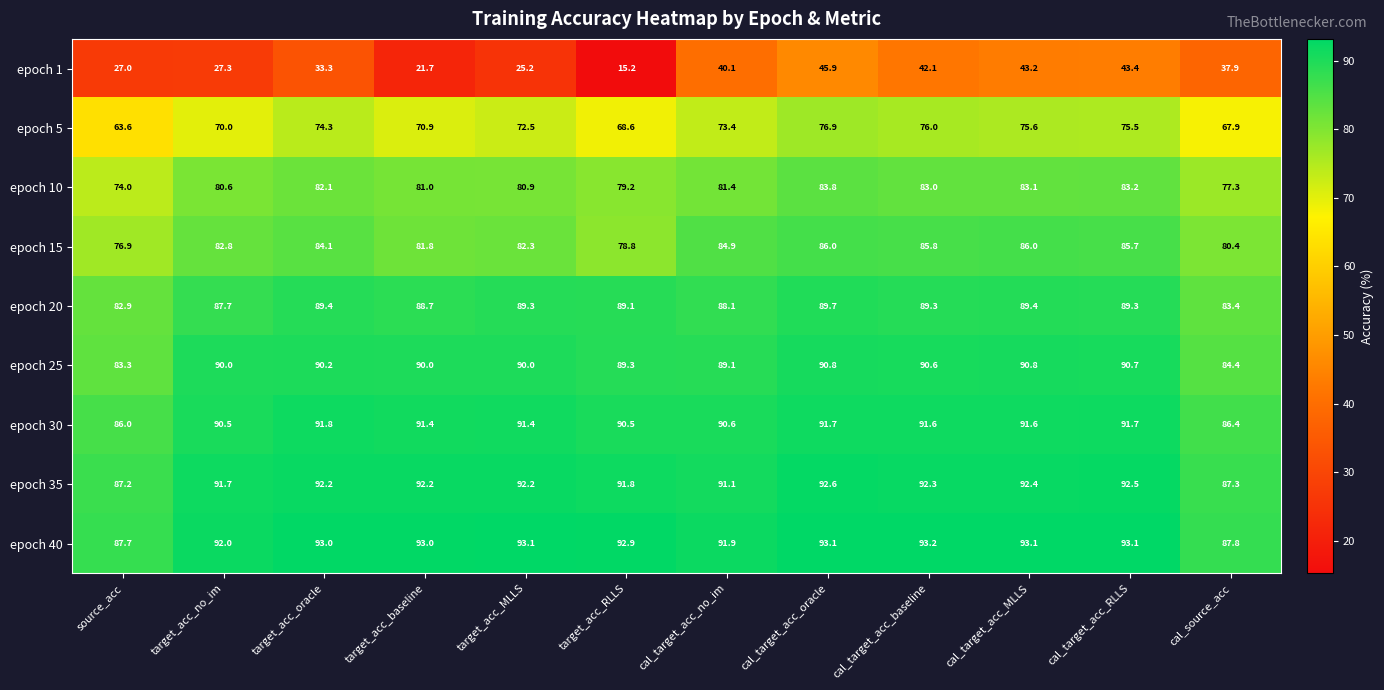

Which series changed the most between cal_target_acc_RLLS and cal_source_acc?

epoch 5